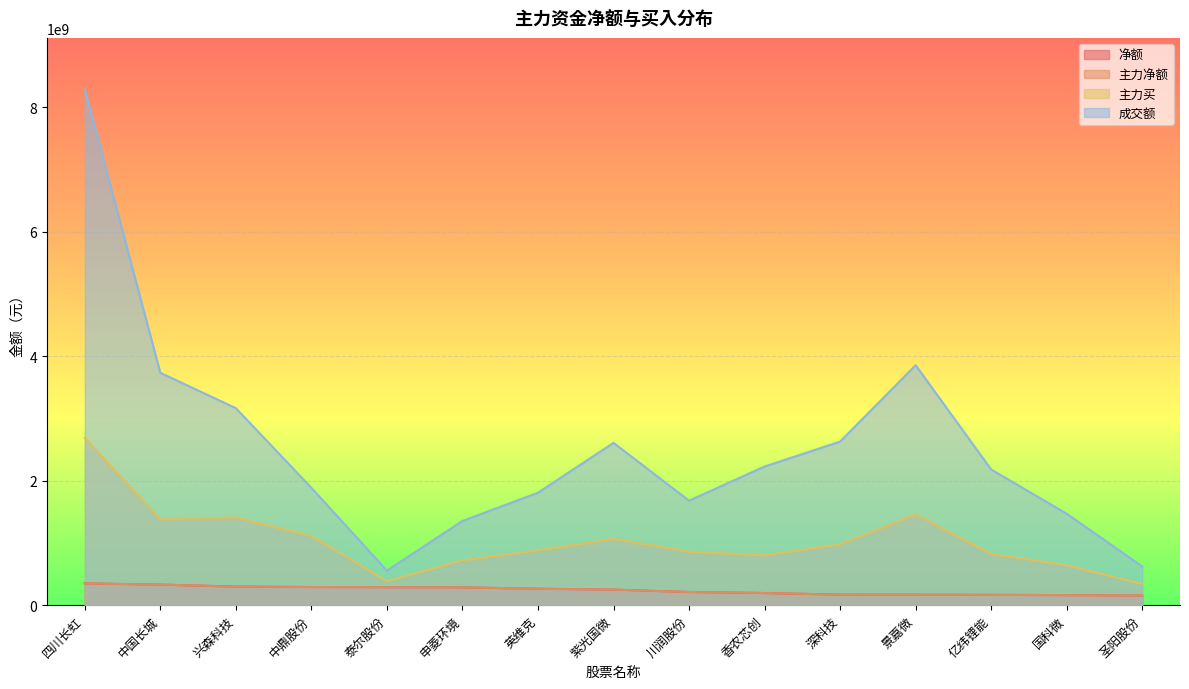

How many values in the 成交额 series are below 2178698055?

7